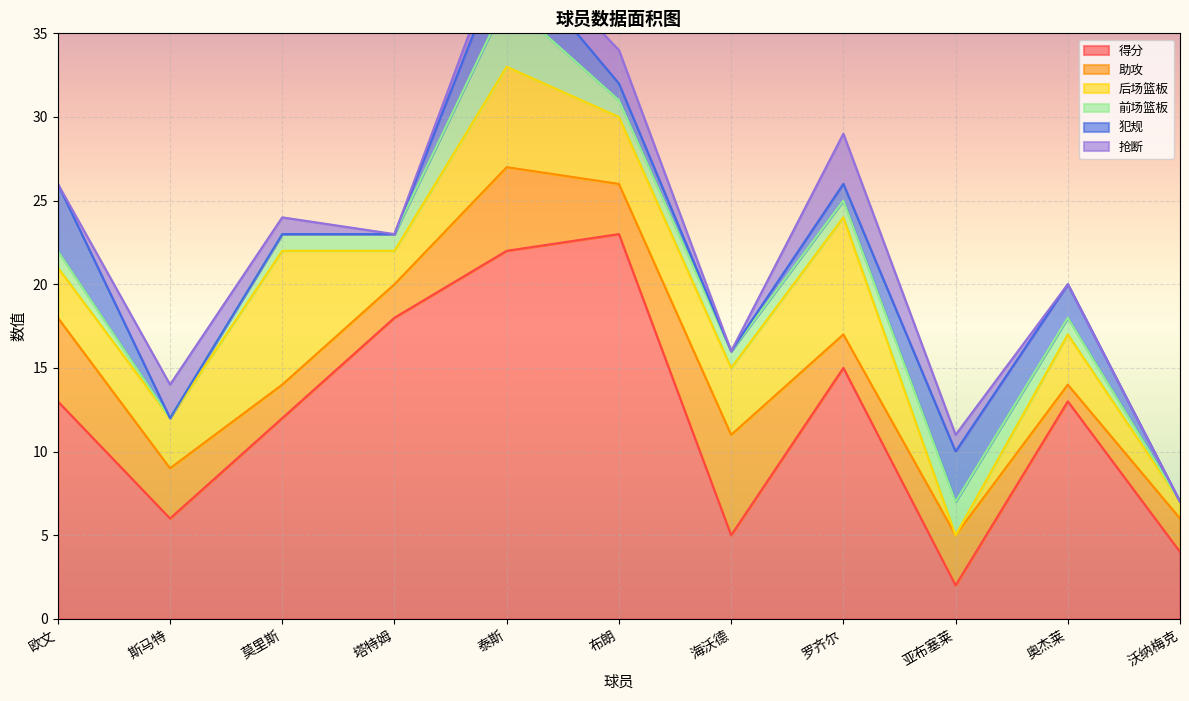

Reading left to right, what are all the values shown in this chart?

得分: 欧文=13	斯马特=6	莫里斯=12	塔特姆=18	泰斯=22	布朗=23	海沃德=5	罗齐尔=15	亚布塞莱=2	奥杰莱=13	沃纳梅克=4
助攻: 欧文=5	斯马特=3	莫里斯=2	塔特姆=2	泰斯=5	布朗=3	海沃德=6	罗齐尔=2	亚布塞莱=3	奥杰莱=1	沃纳梅克=2
后场篮板: 欧文=3	斯马特=3	莫里斯=8	塔特姆=2	泰斯=6	布朗=4	海沃德=4	罗齐尔=7	亚布塞莱=0	奥杰莱=3	沃纳梅克=1
前场篮板: 欧文=1	斯马特=0	莫里斯=1	塔特姆=1	泰斯=4	布朗=1	海沃德=1	罗齐尔=1	亚布塞莱=2	奥杰莱=1	沃纳梅克=0
犯规: 欧文=4	斯马特=0	莫里斯=0	塔特姆=0	泰斯=3	布朗=1	海沃德=0	罗齐尔=1	亚布塞莱=3	奥杰莱=2	沃纳梅克=0
抢断: 欧文=0	斯马特=2	莫里斯=1	塔特姆=0	泰斯=1	布朗=2	海沃德=0	罗齐尔=3	亚布塞莱=1	奥杰莱=0	沃纳梅克=0